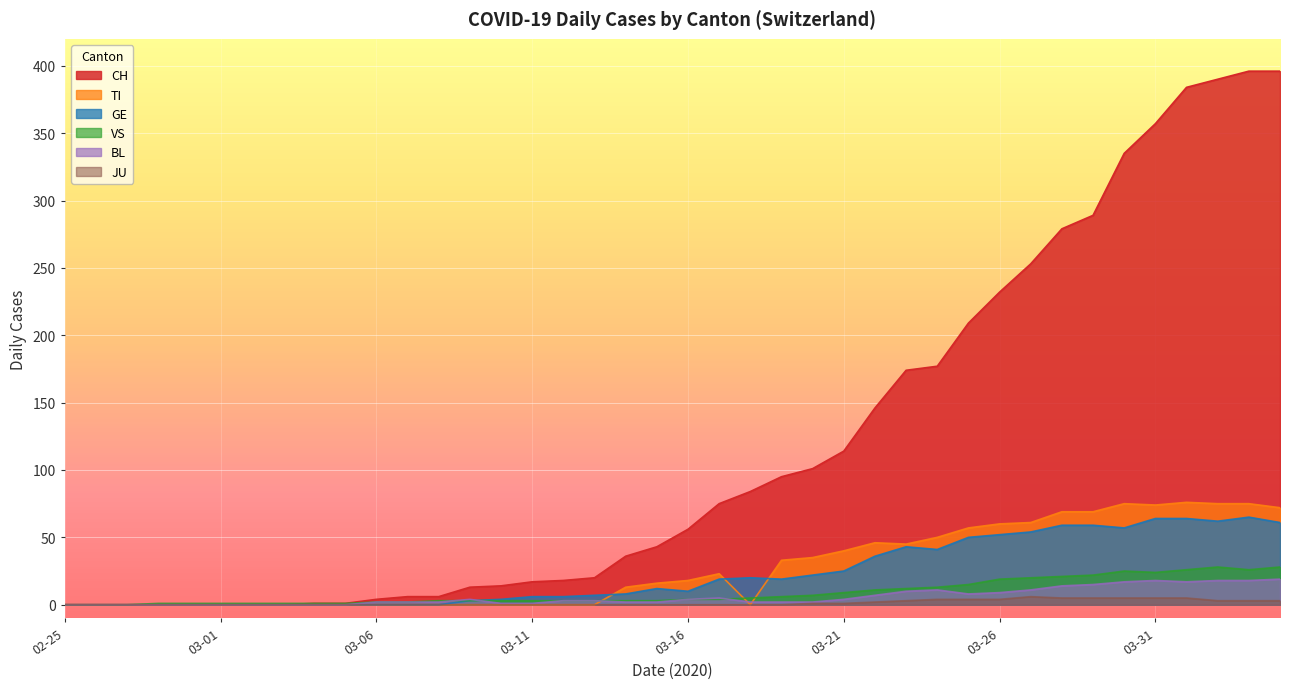

What is the value of the JU point at the 36th from the left?

5